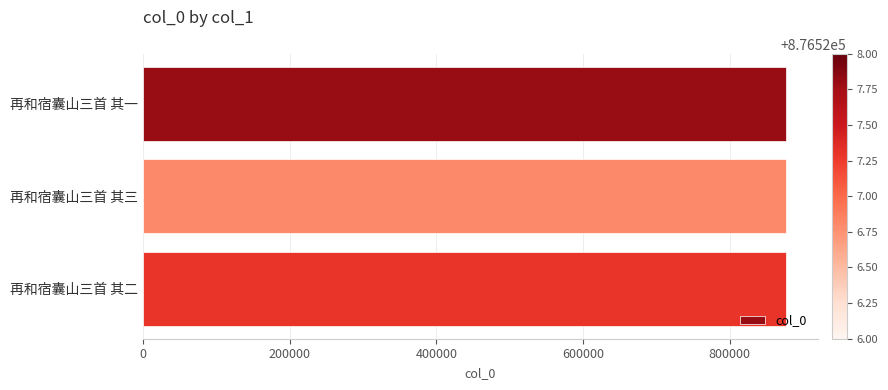

What is the average value?

876527